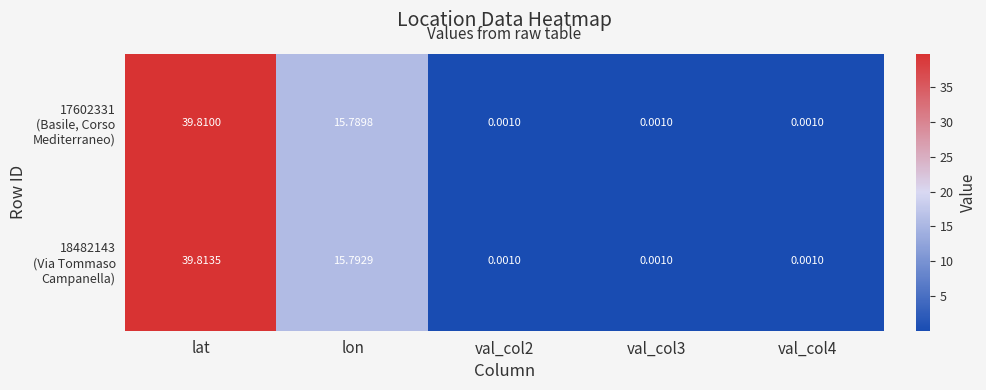

At which category is the sum across all series the highest?

lat